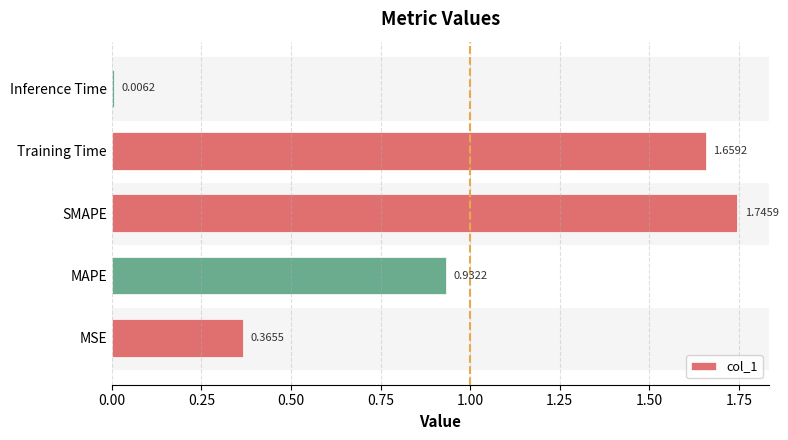

Which label corresponds to the largest value in the chart?

SMAPE